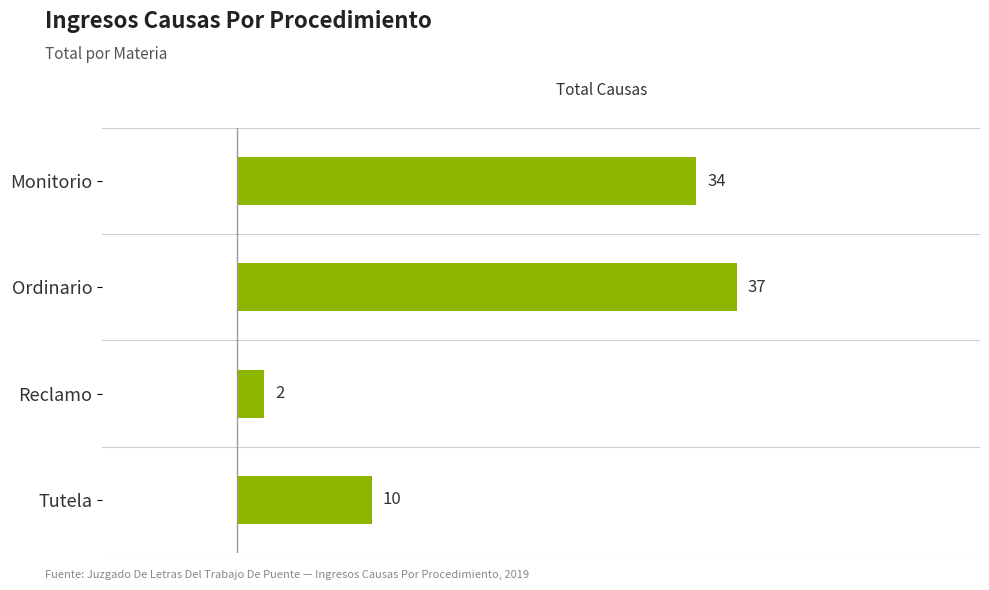

List the labels in order of value, smallest first.

Reclamo, Tutela, Monitorio, Ordinario